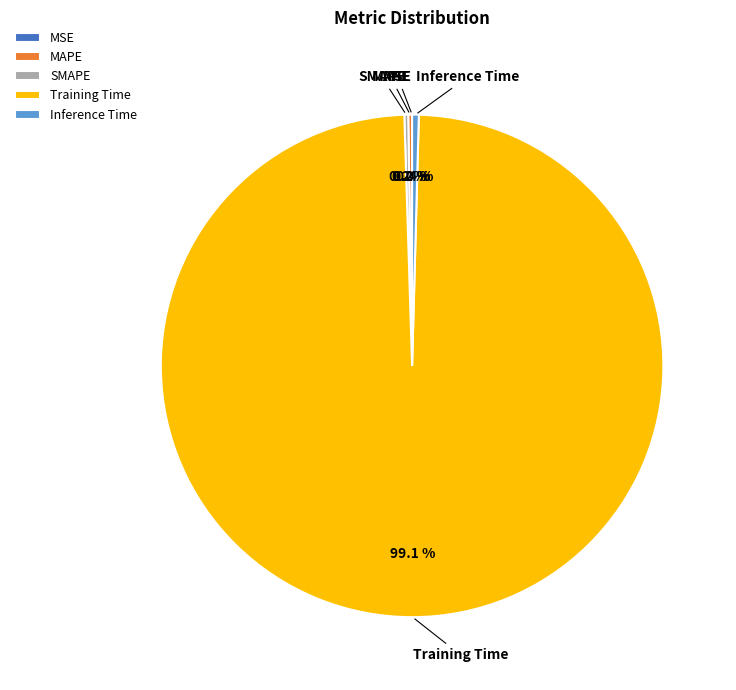

Which category has the biggest portion of the pie?

Training Time